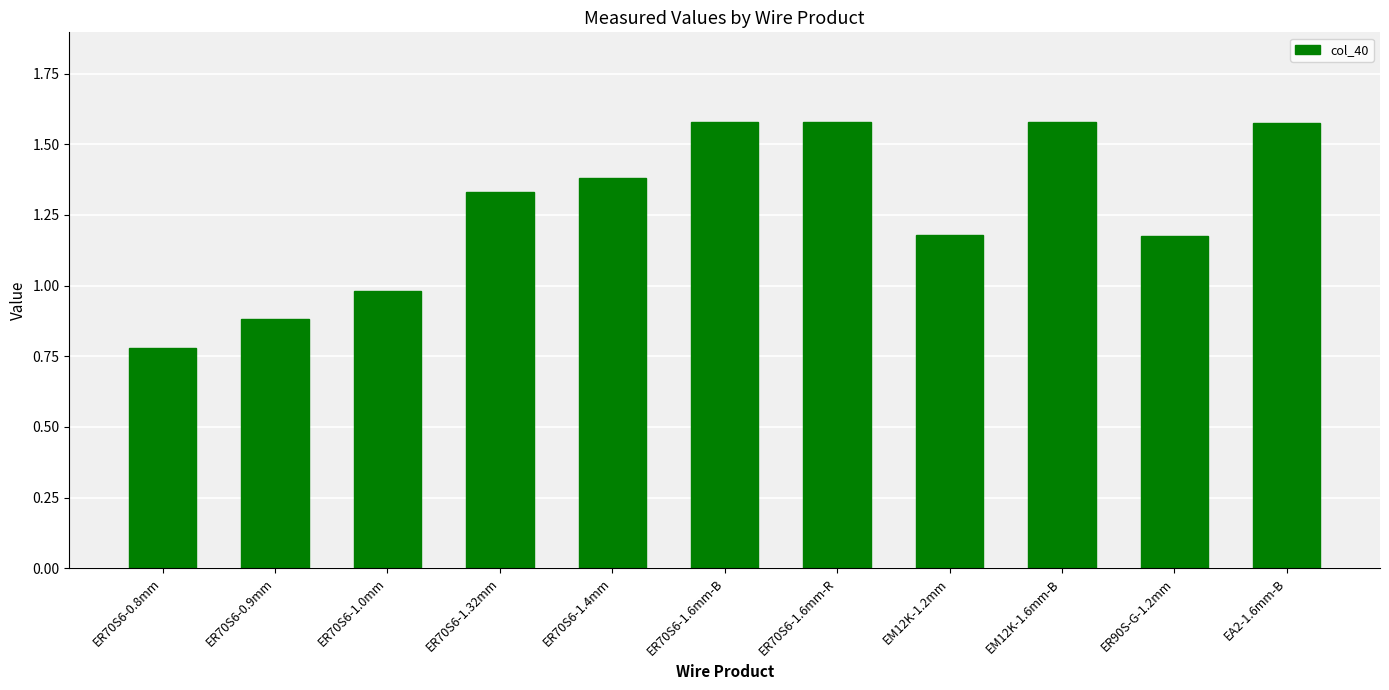

What is the label of the 11th bar from the right?

ER70S6-0.8mm